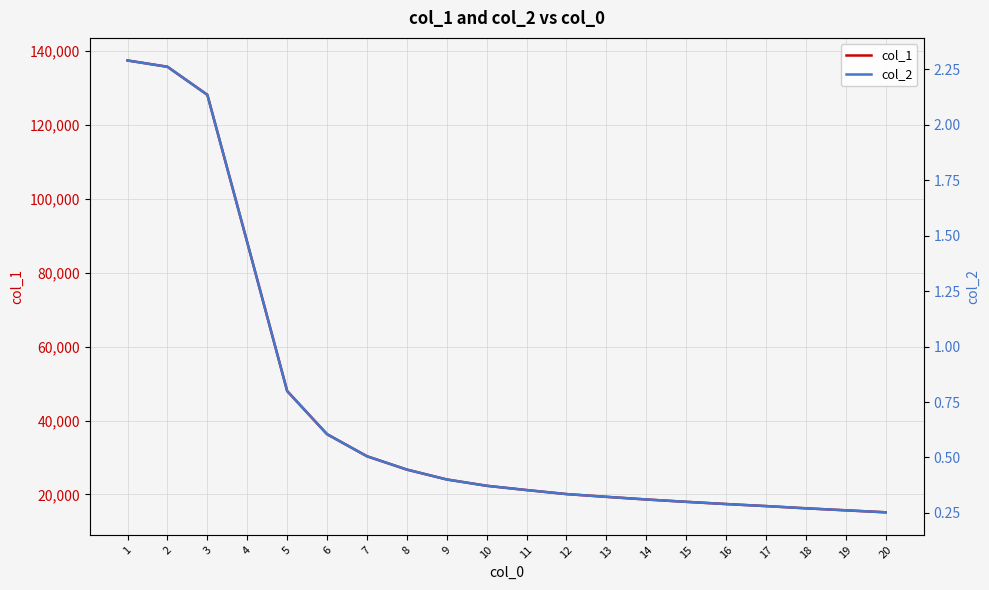

True or false: col_1 and col_2 cross at least once.

False